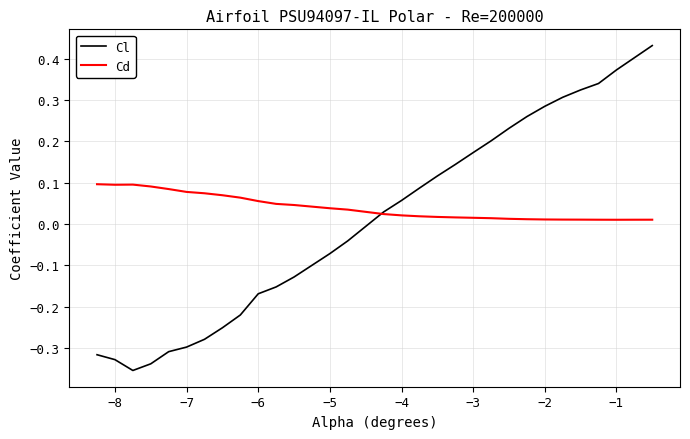

How many intersections are there between Cl and Cd?

1